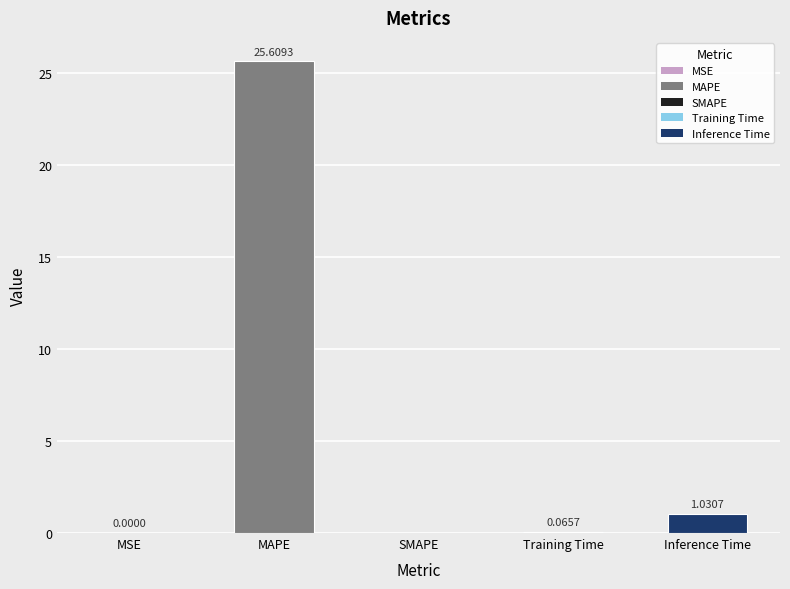

Which category has the highest value across all series?

MAPE